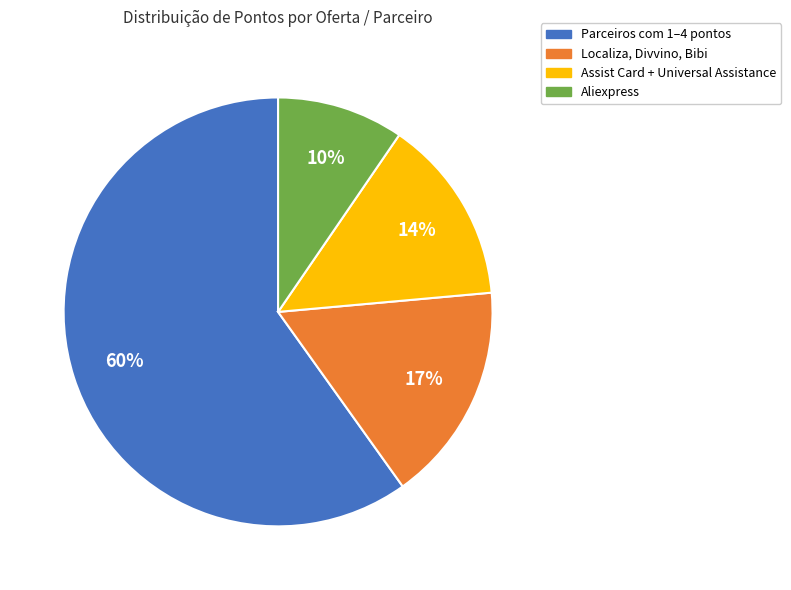

To the nearest percent, what is the average slice percentage?

25%